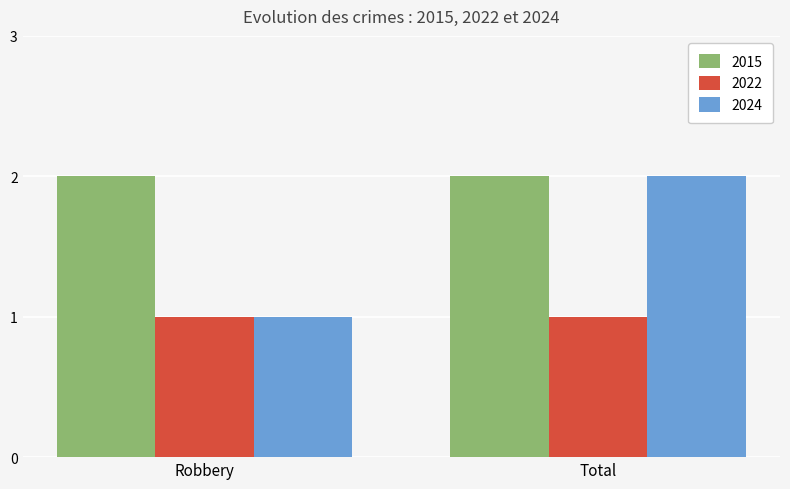

List the series in order of their overall mean, highest first.

2015, 2024, 2022